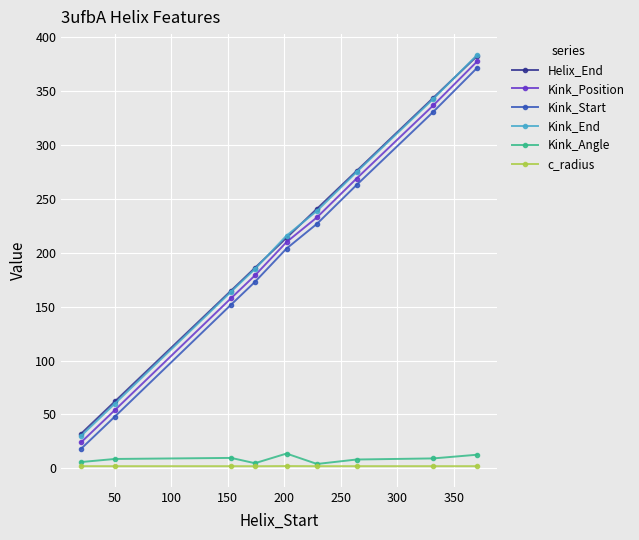

At how many categories does at least one series exceed 111?

7